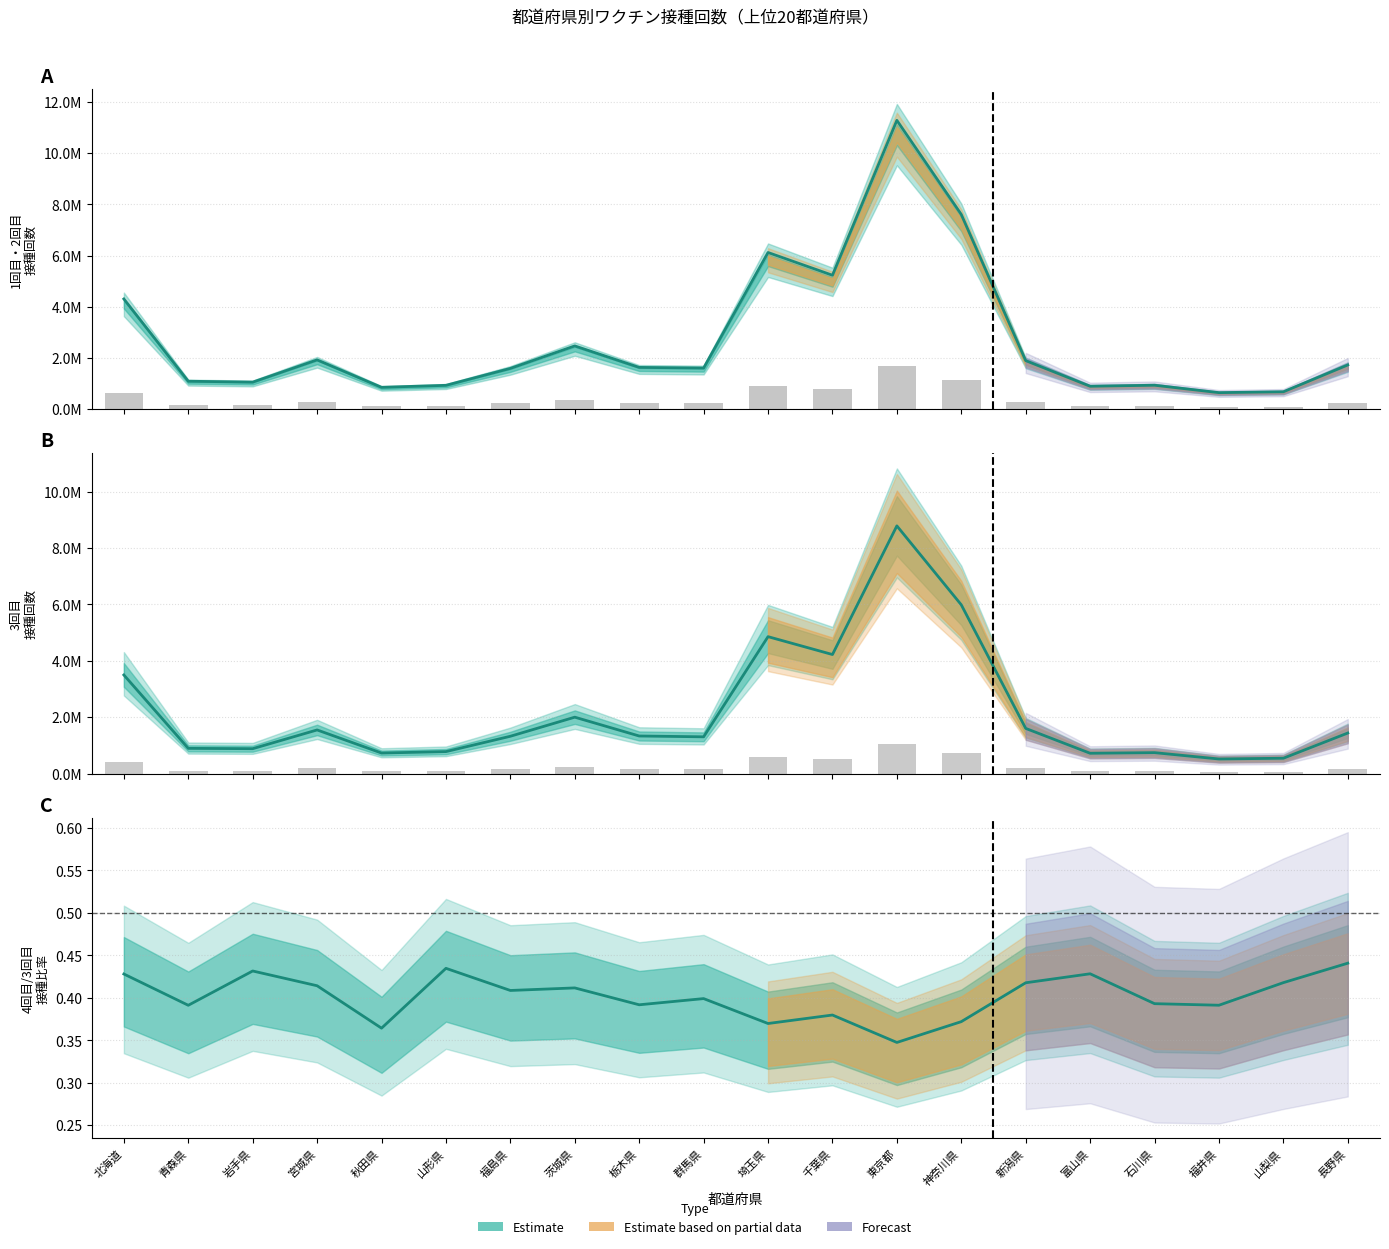

What is the smallest value displayed?

519586.0